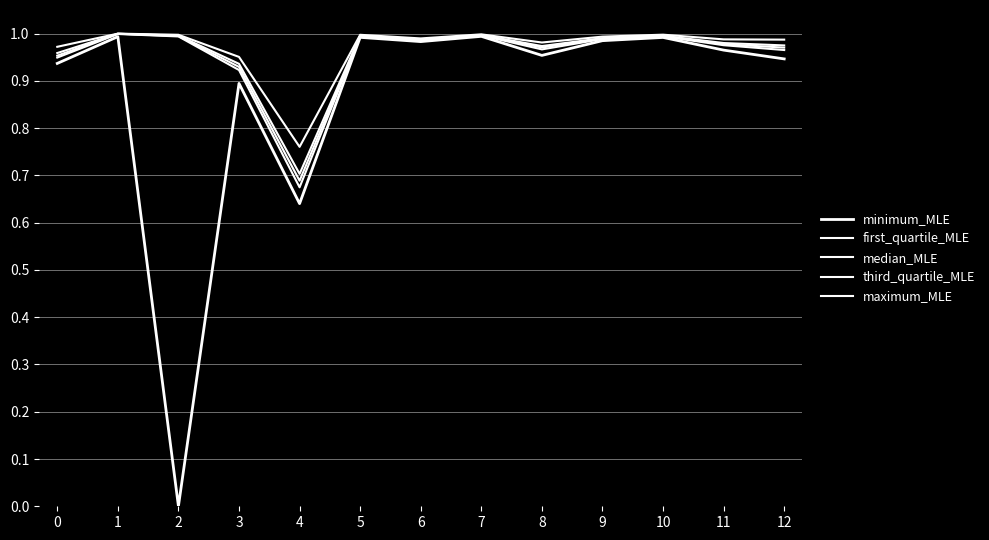

Does the chart have visible grid lines?

Yes